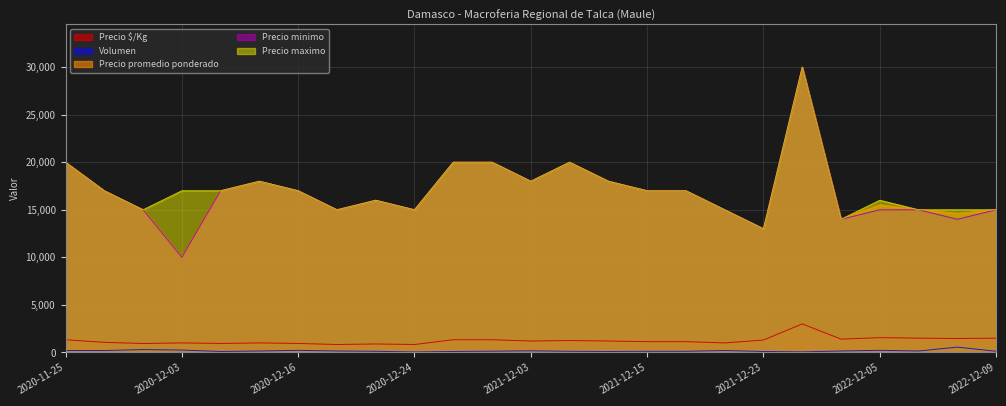

True or false: Precio minimo and Volumen cross at least once.

False